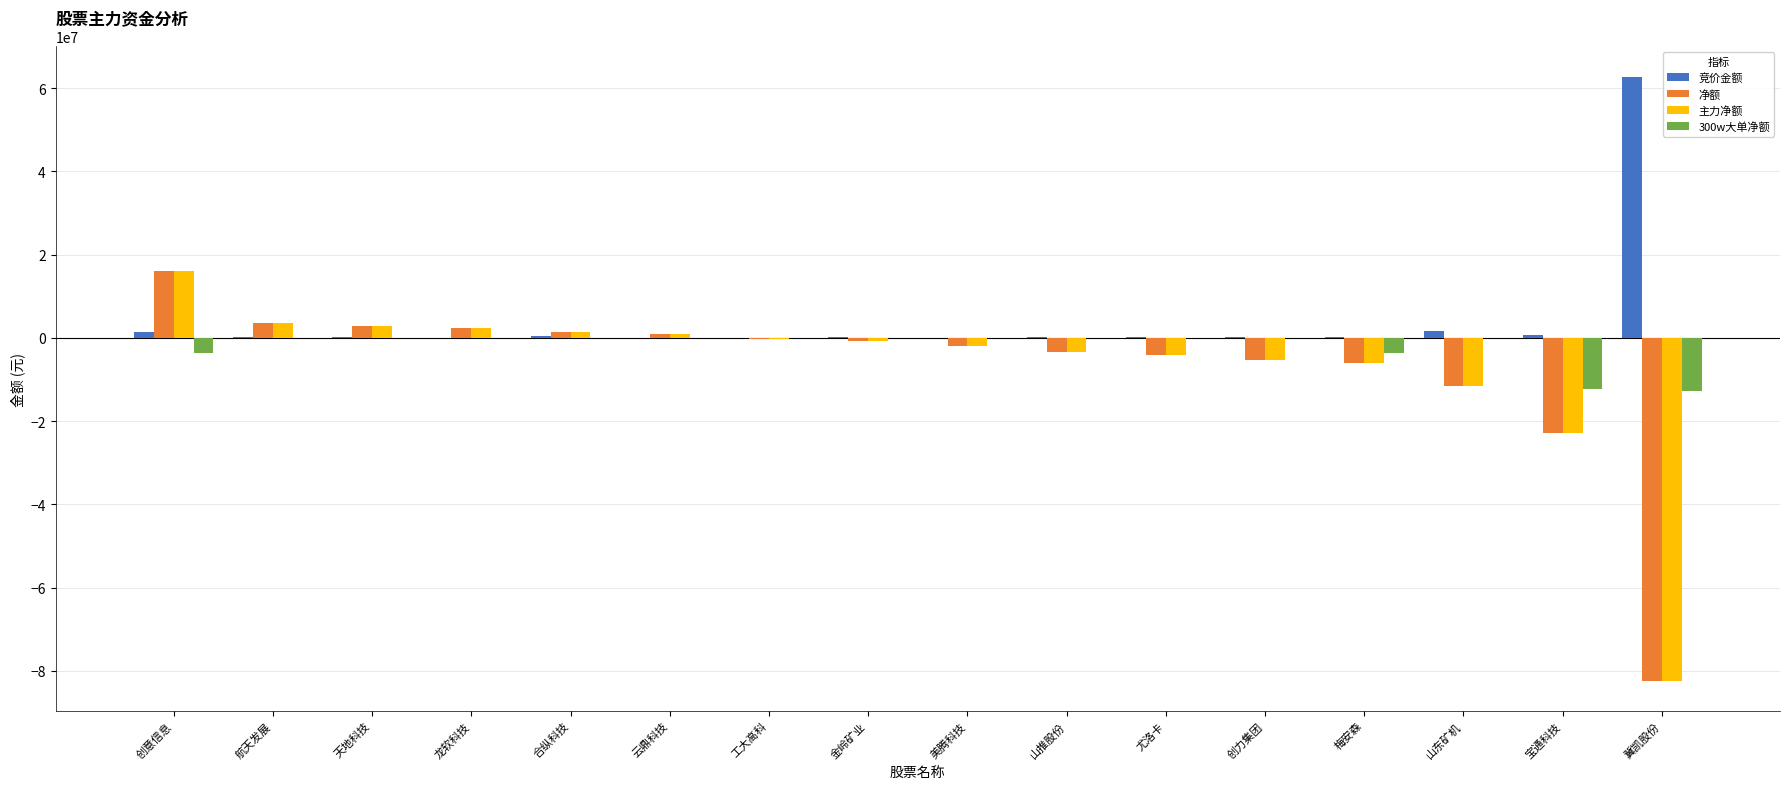

At which category does the chart reach its peak across all series?

冀凯股份